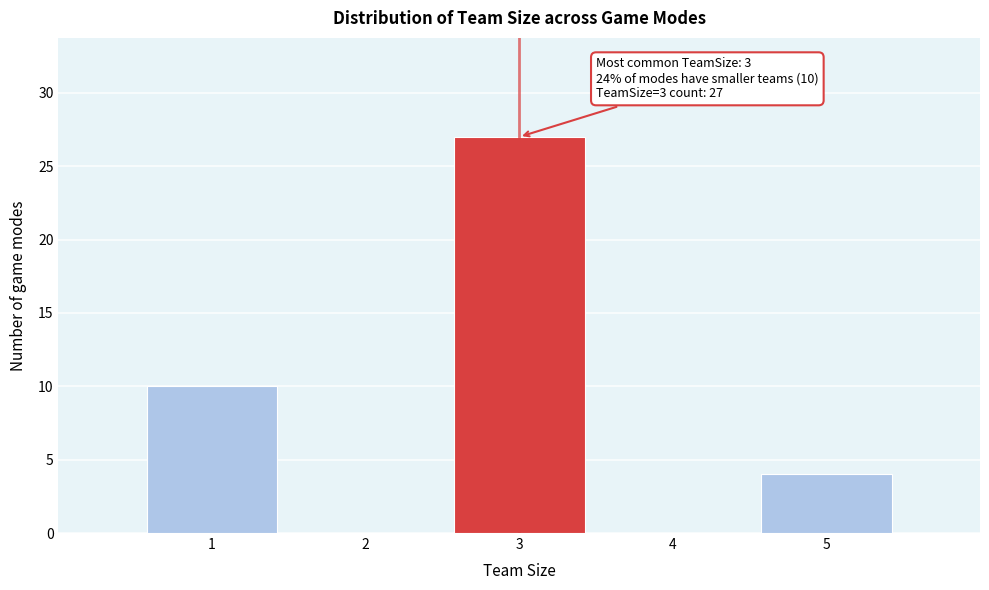

Reading left to right, extract all data points from this chart.

1=10	2=0	3=27	4=0	5=4